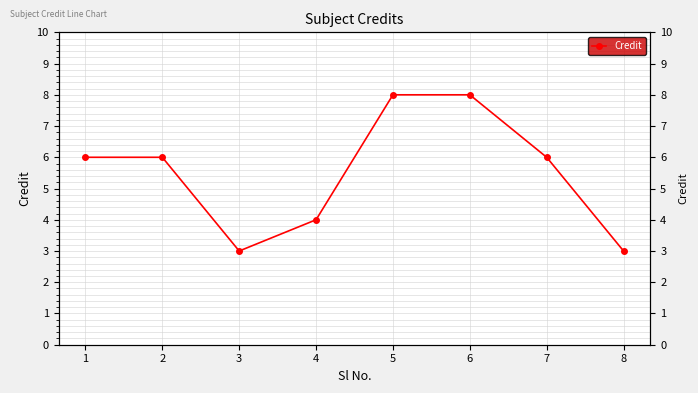

Is it true that the value at 5 is 2?

False